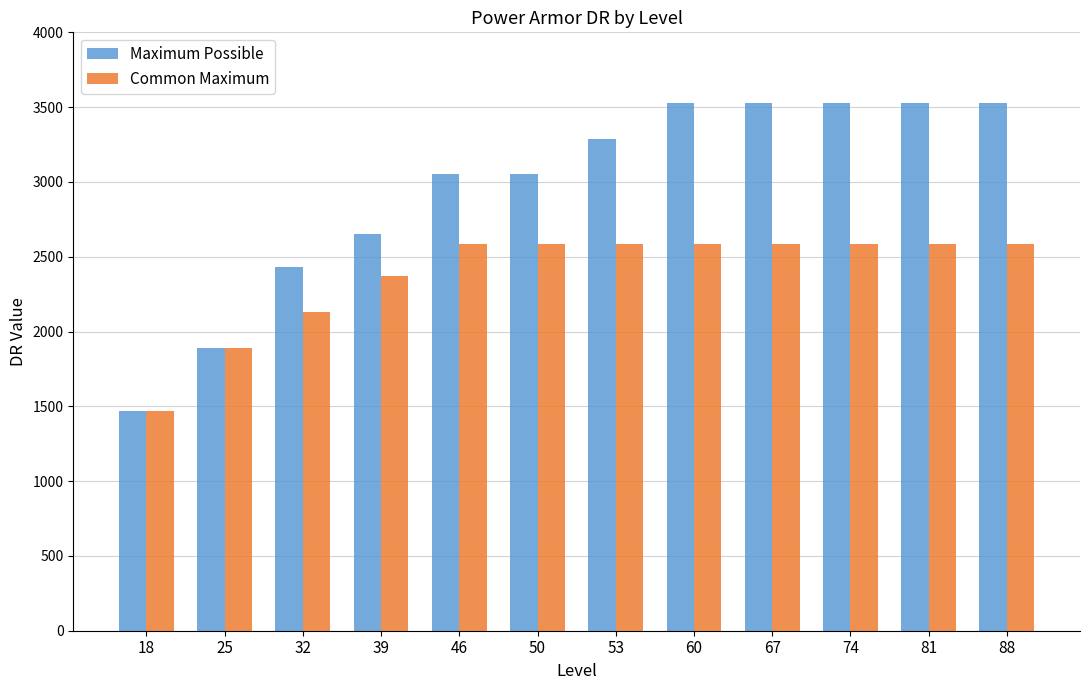

How many data points in Maximum Possible are less than 3290?

6